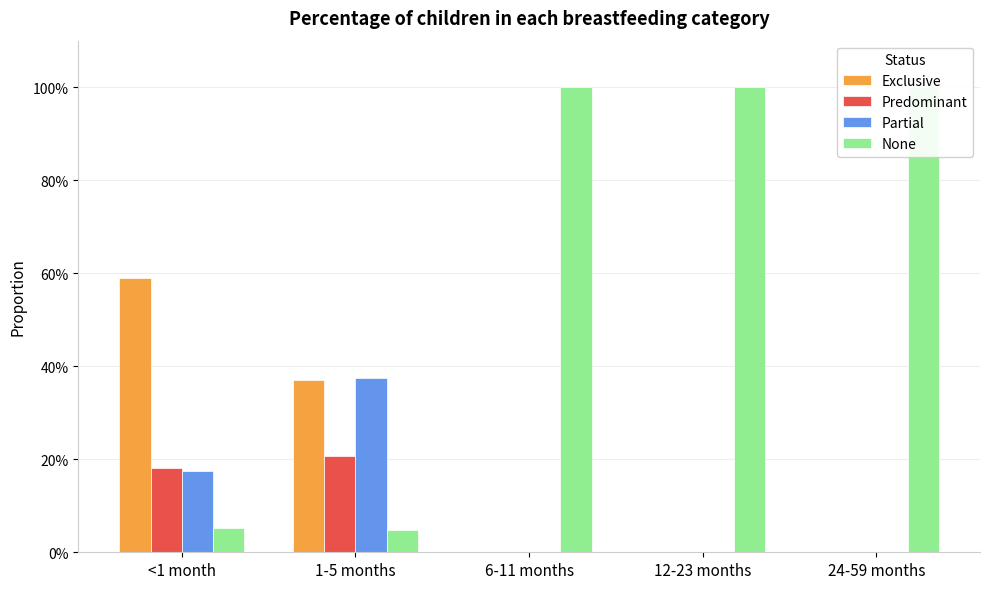

At which category is the sum across all series the highest?

<1 month